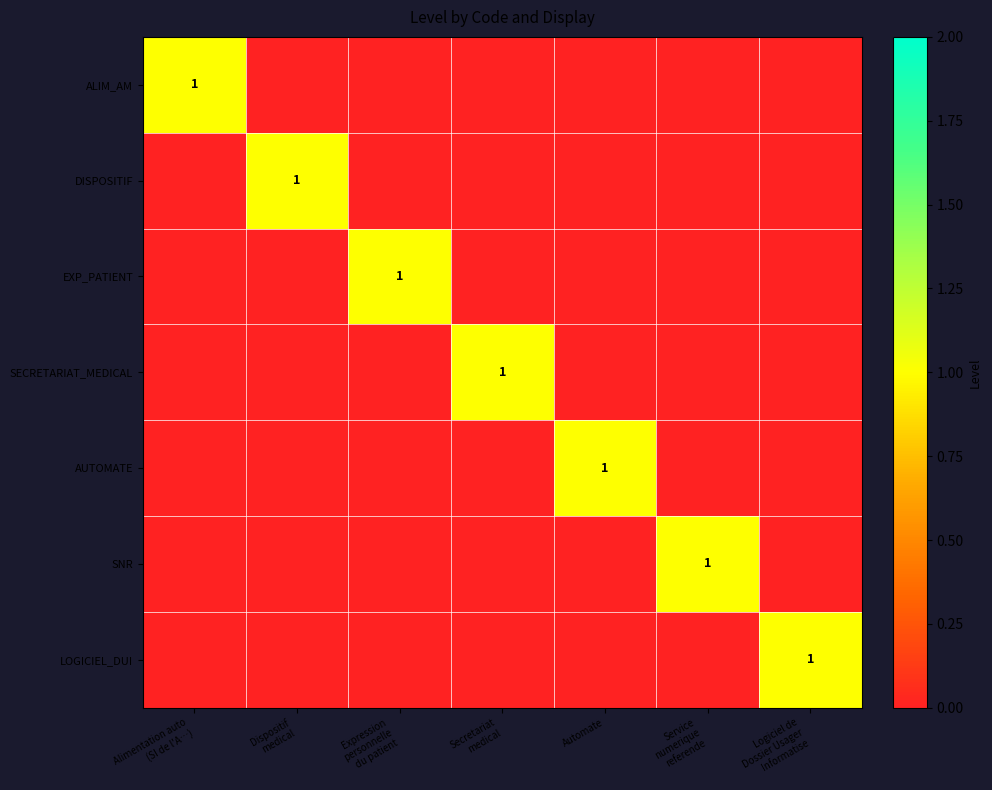

At how many categories does at least one series exceed 0?

7